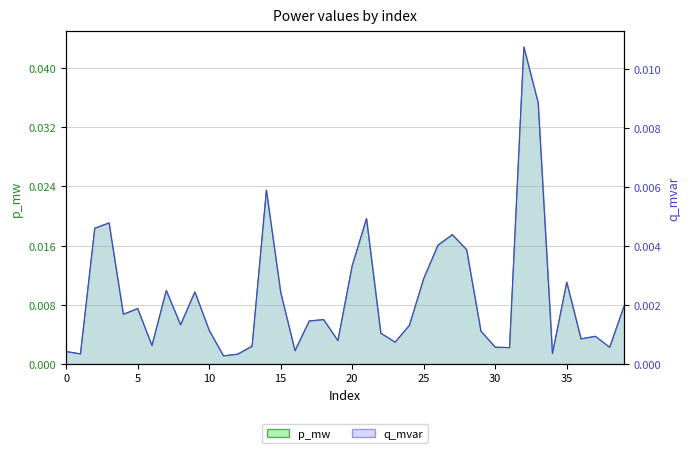

At 31, list the series in order from largest to smallest.

p_mw, q_mvar